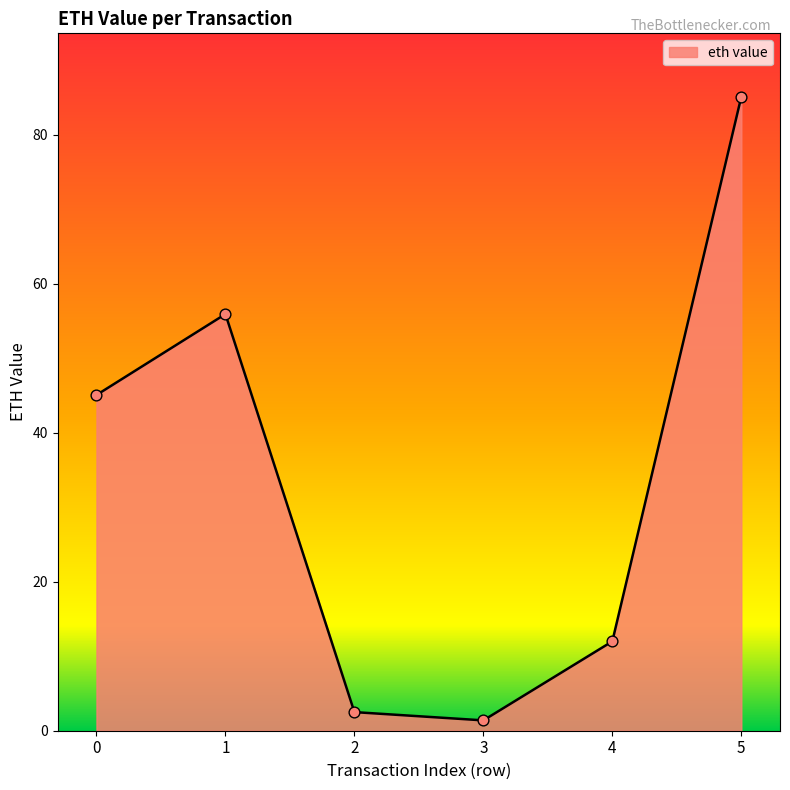

Between 1 and 5, which is larger?

5